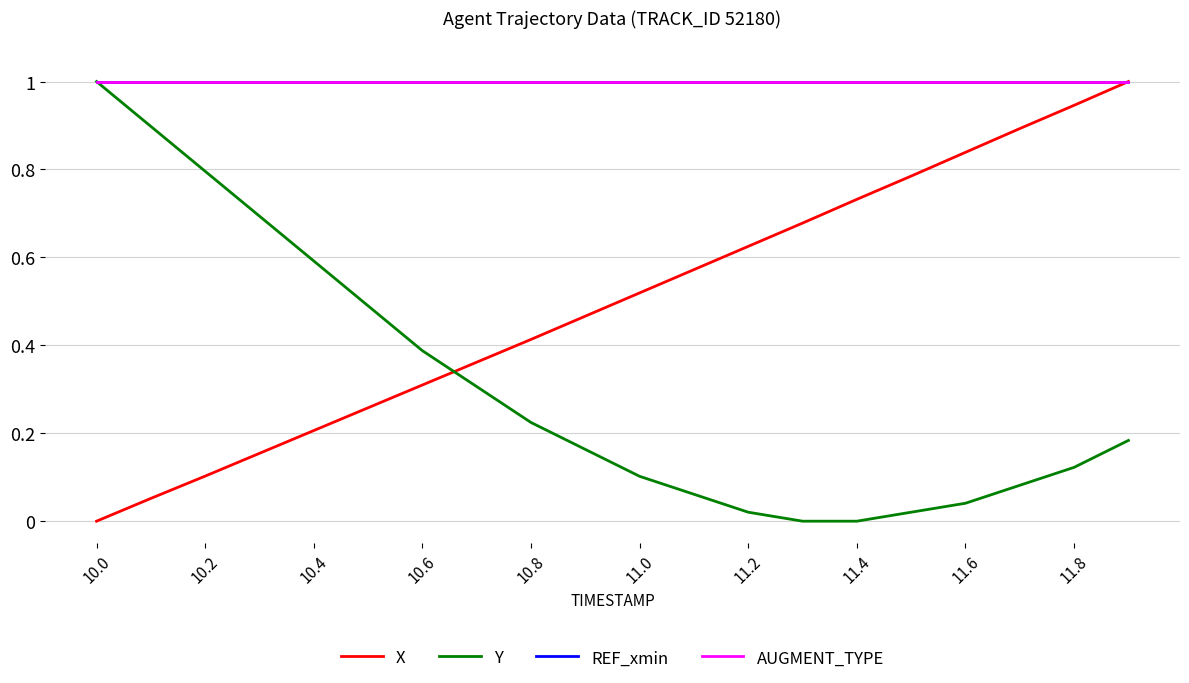

Which category has the lowest value across all series?

10.0